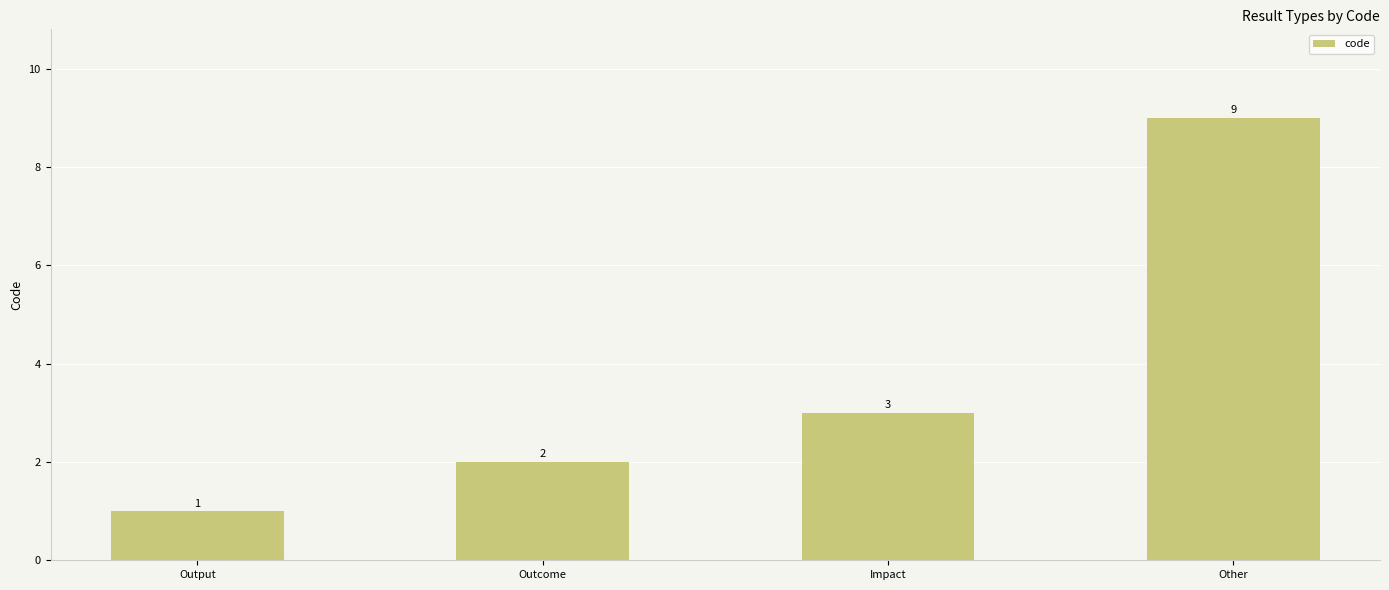

Rank the categories by value from highest to lowest.

Other, Impact, Outcome, Output